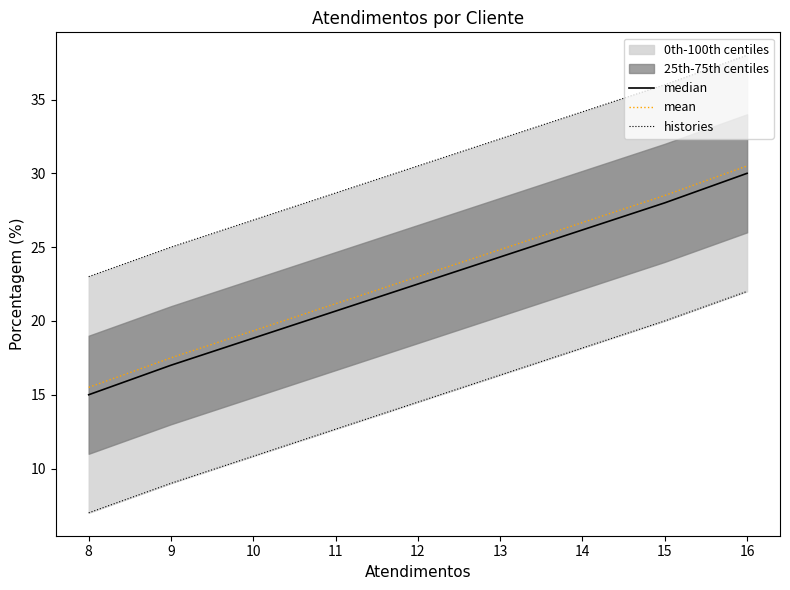

The mean series shows 52.0 at 16. True or false?

False